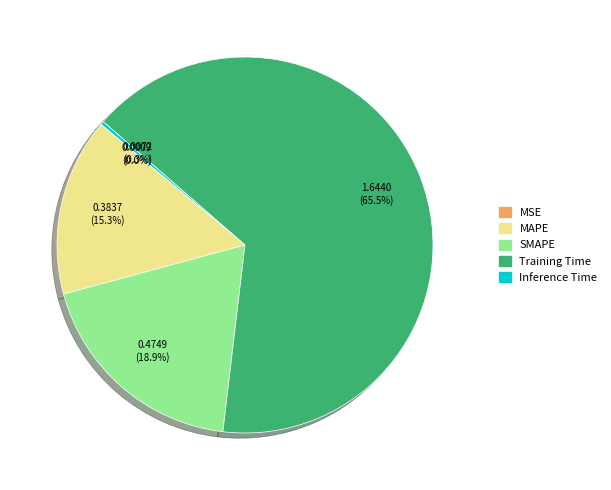

Between SMAPE and Inference Time, which is larger?

SMAPE